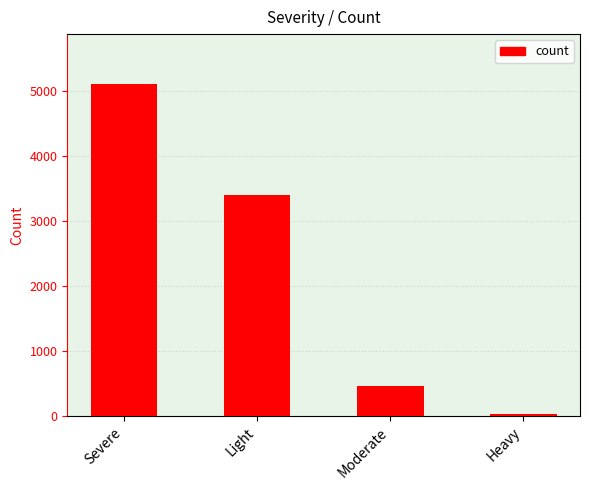

Count the number of categories in the chart.

4